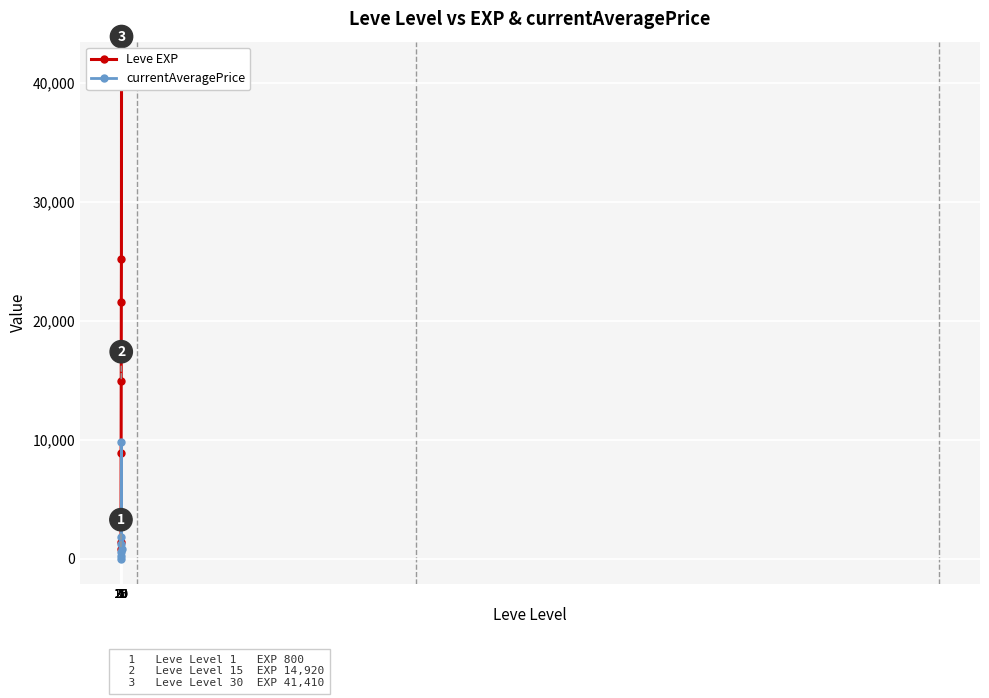

Is this an area chart (filled region under the line)?

No